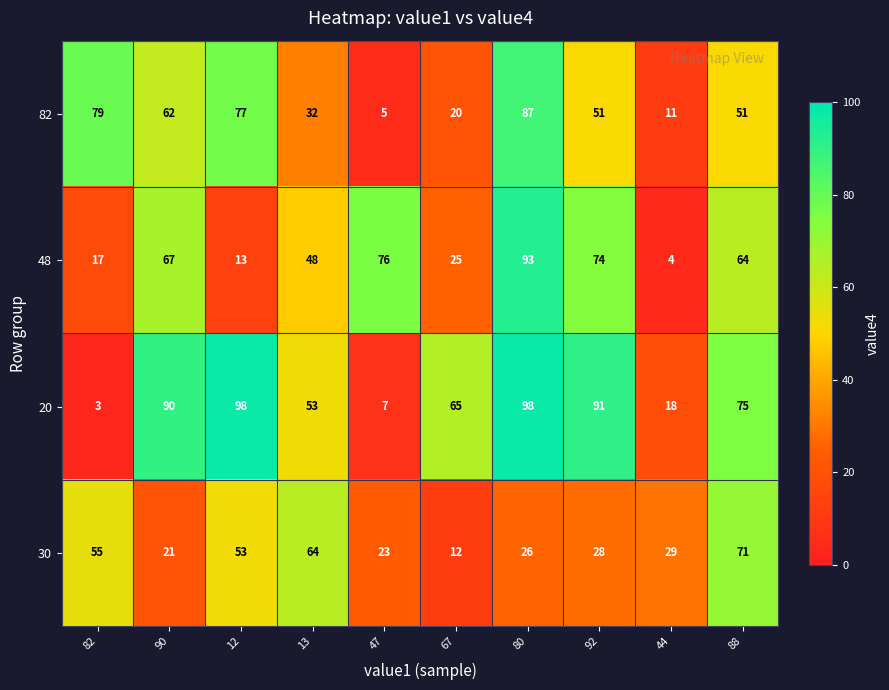

Where does the 20 series first go above 75?

90